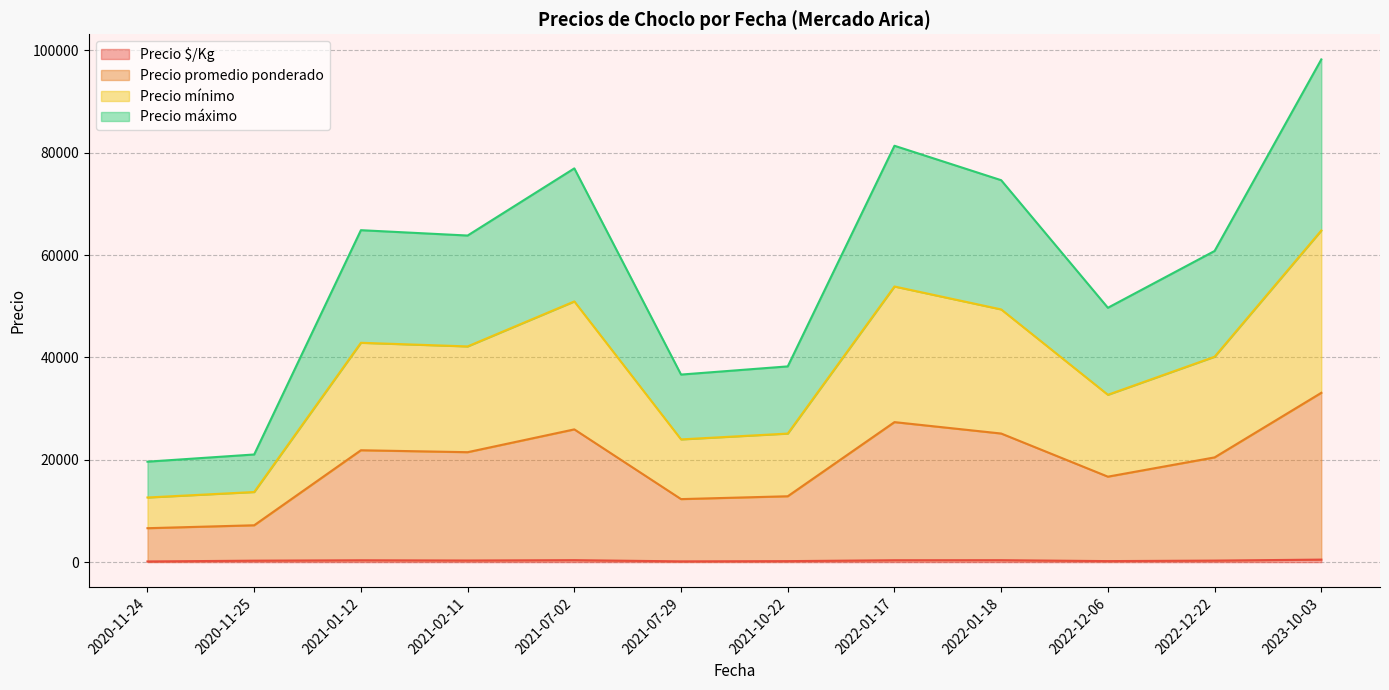

At which category is the sum across all series the highest?

2023-10-03